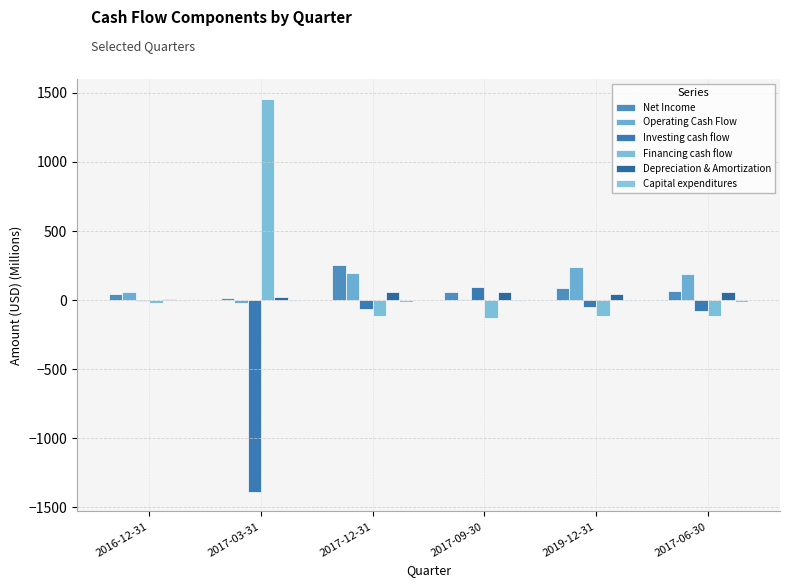

How many categories are shown in the chart?

6